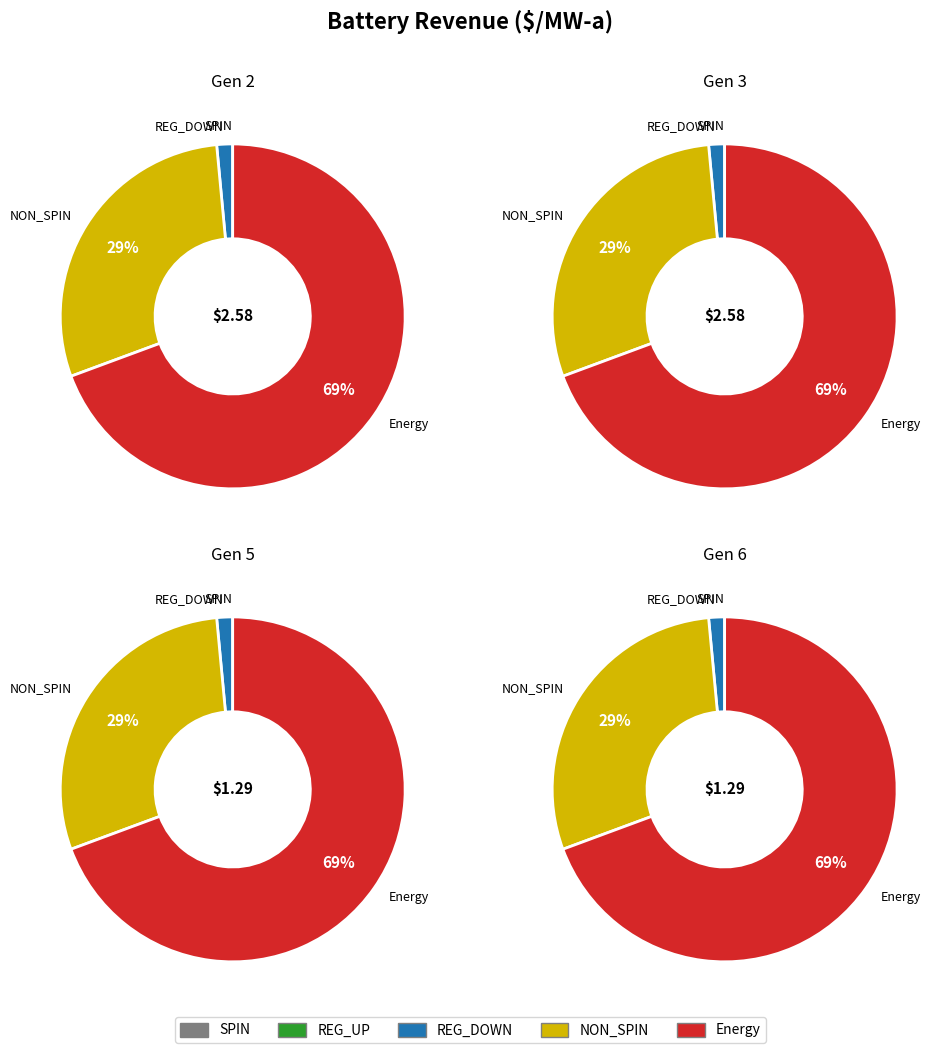

Combined, what portion of the pie is Gen 1 and Gen 6?

16.7%